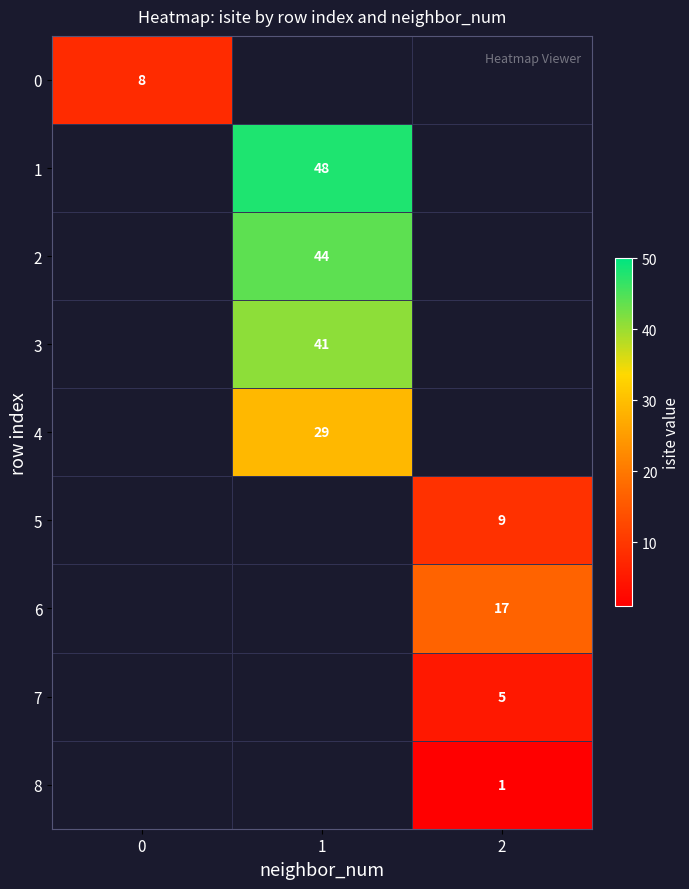

What is the smallest value displayed?

1.0